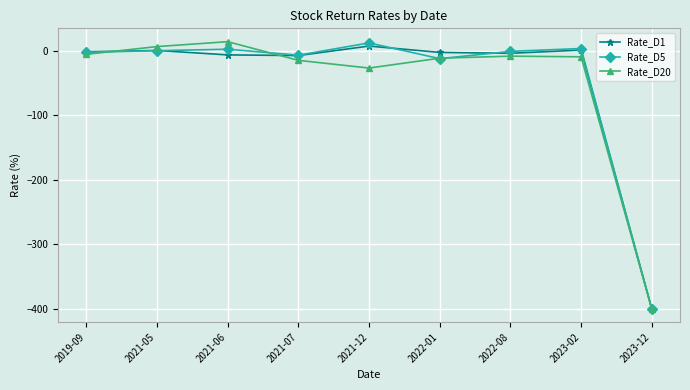

Is the value of Rate_D1 at 2021-05 greater than the value of Rate_D20 at 2023-12?

Yes